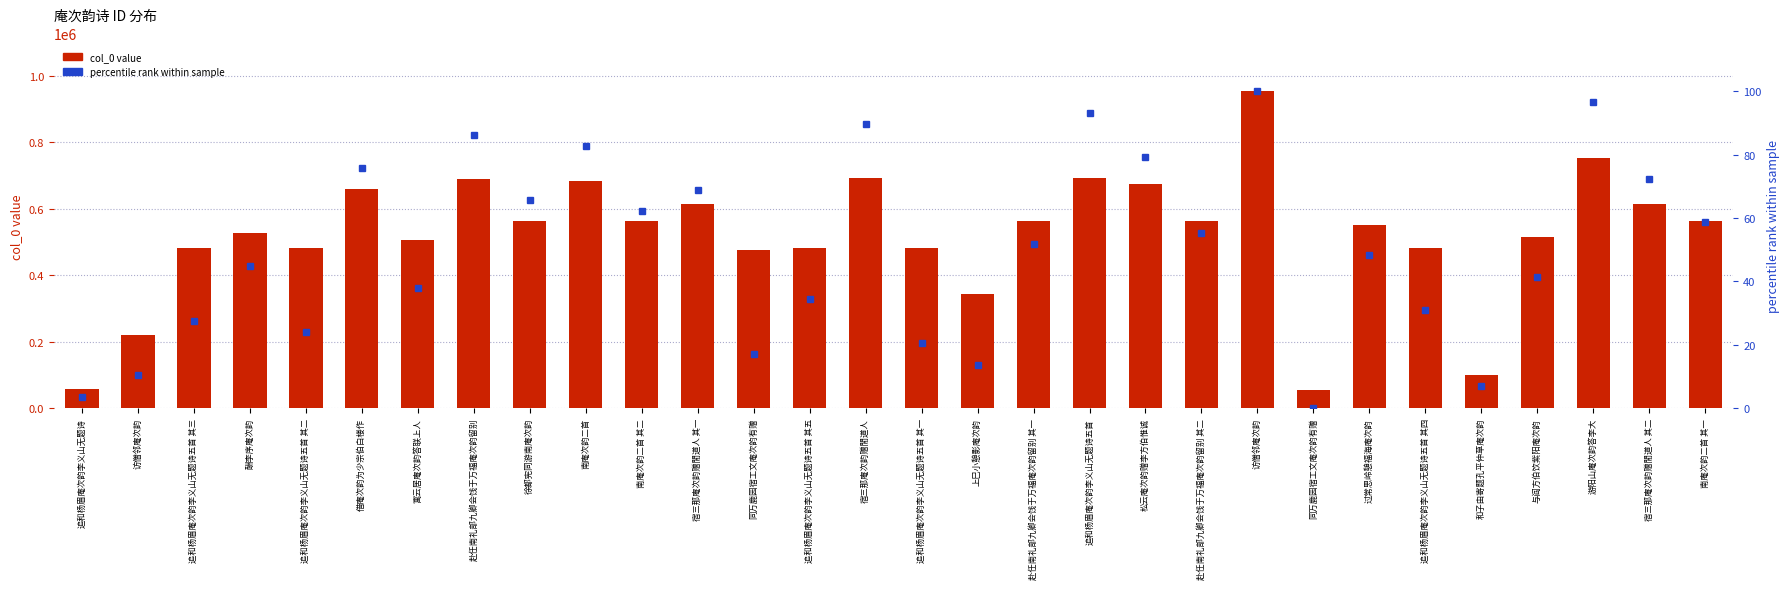

What is the value of the col_0 value bar at the 28th from the left?

751670.0